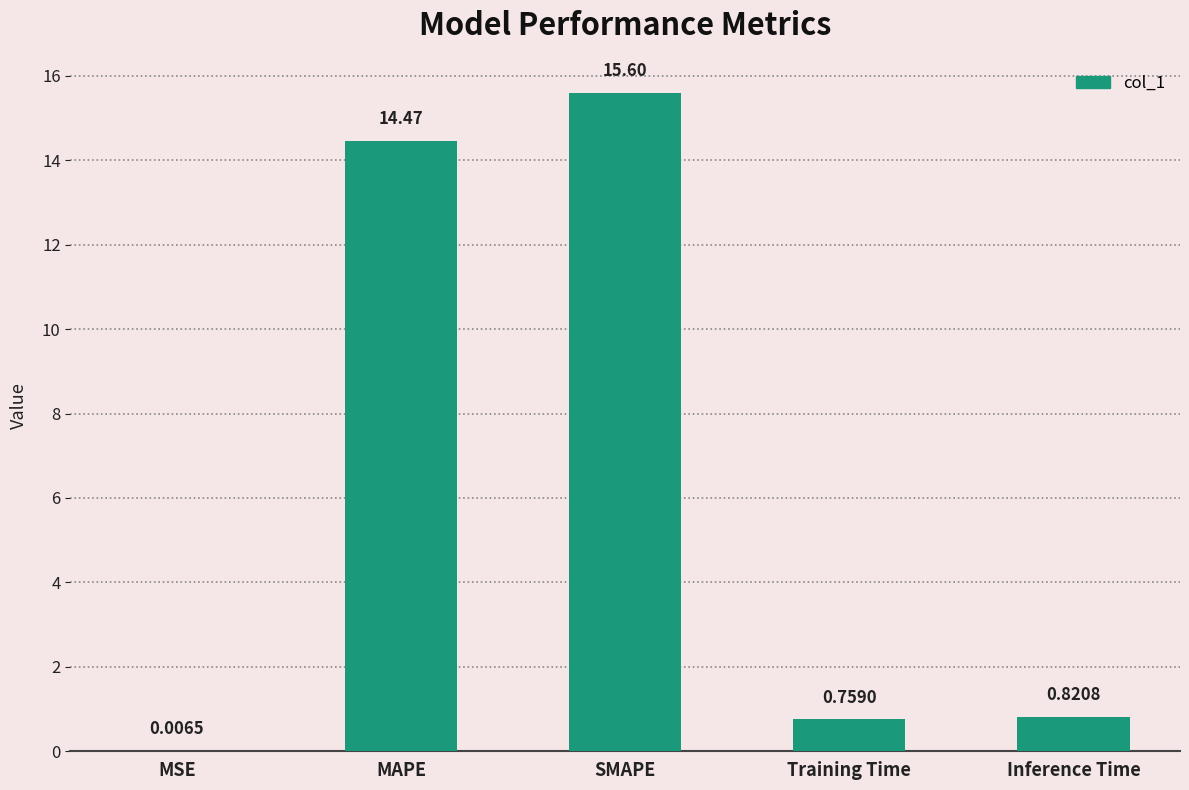

Where is the data nearest to the value 7?

Inference Time